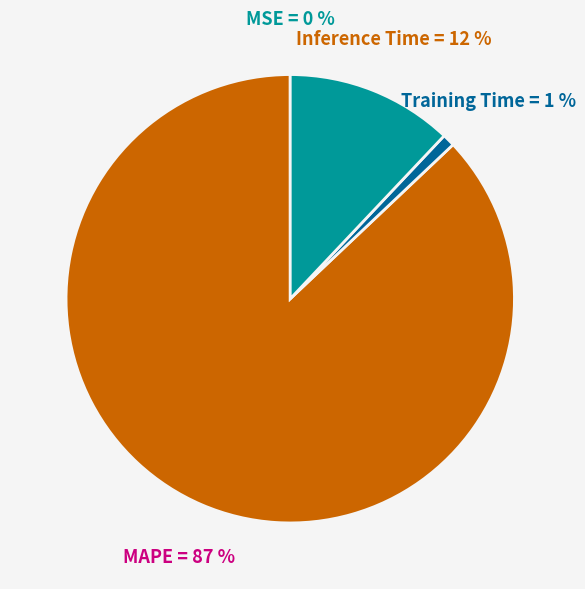

Is there a majority slice in this chart?

Yes